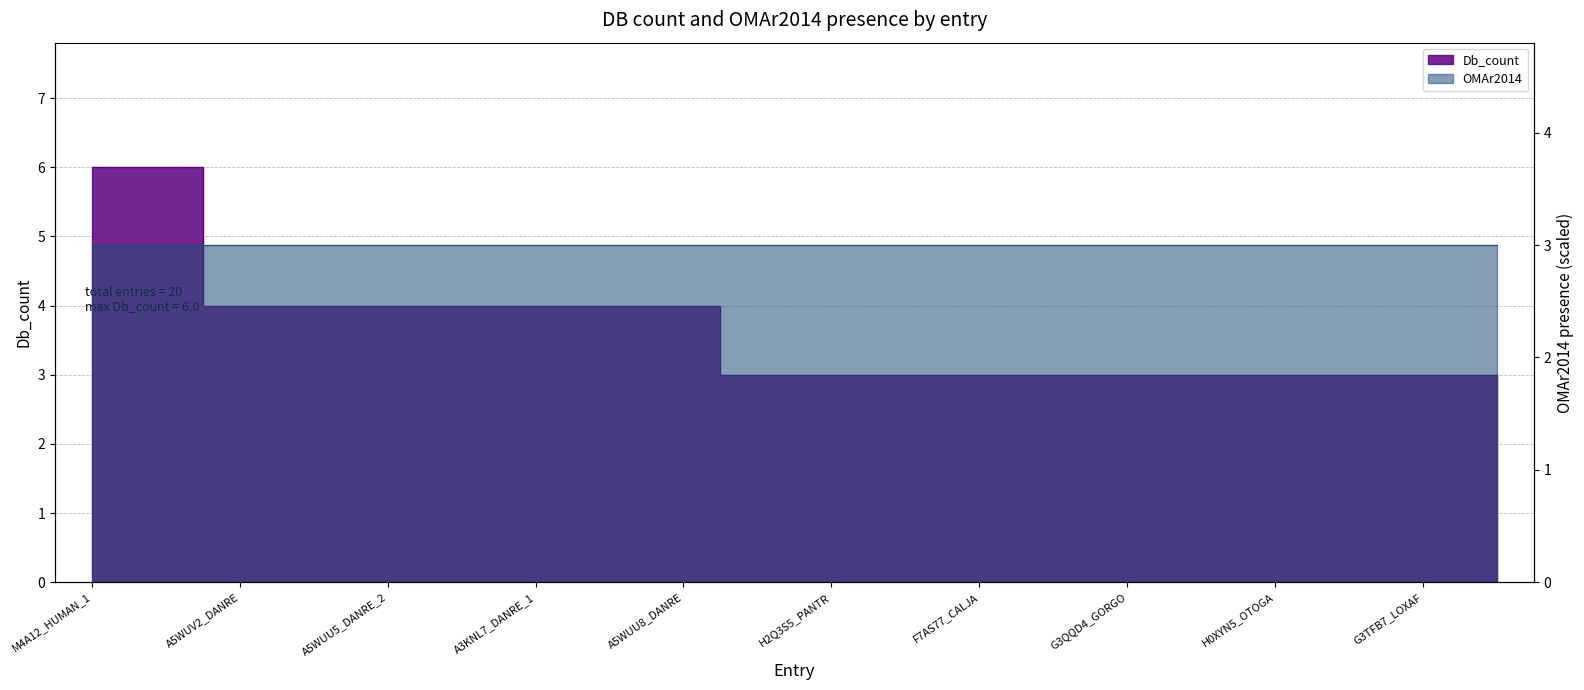

True or false: there are more than 2 points higher than both neighbors.

False